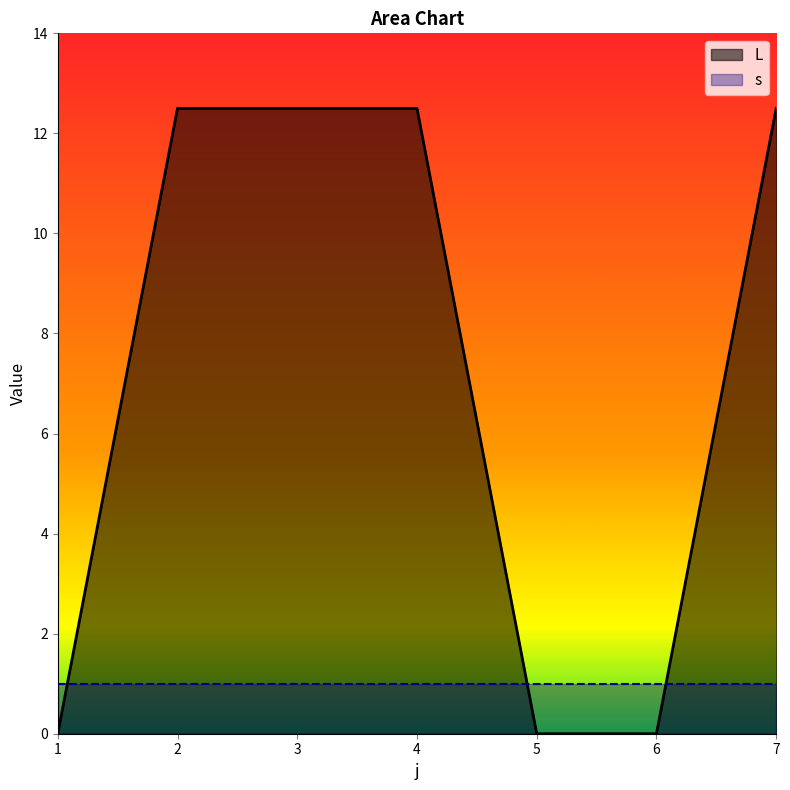

The value at 3 is 4.8. True or false?

False